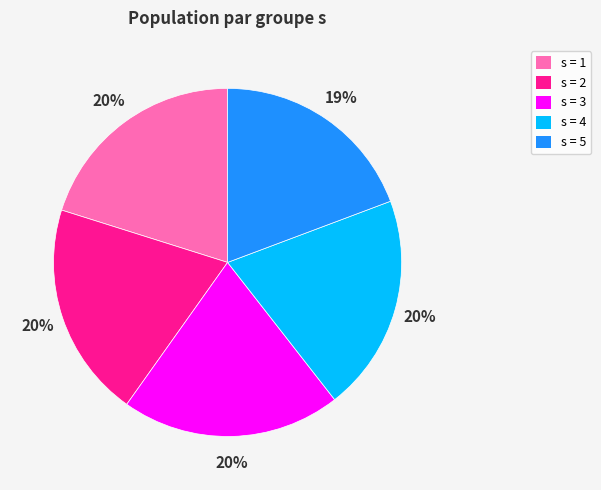

Is there a majority slice in this chart?

No